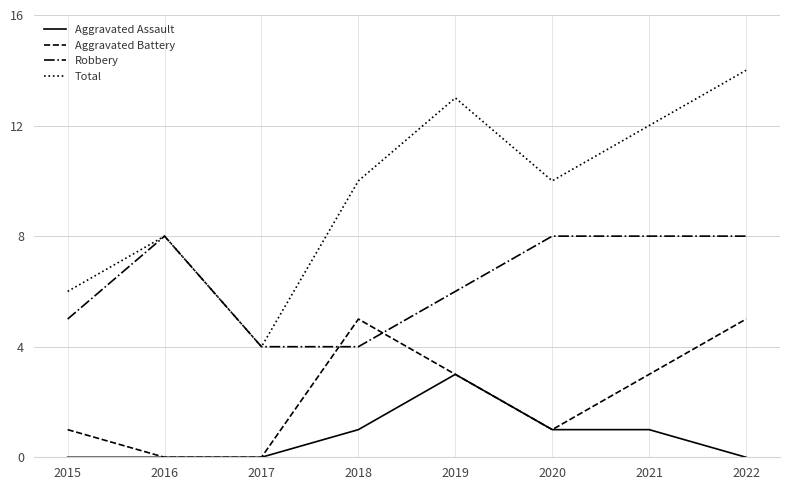

Reading left to right, what are all the values shown in this chart?

Aggravated Assault: 0	0	0	1	3	1	1	0
Aggravated Battery: 1	0	0	5	3	1	3	5
Robbery: 5	8	4	4	6	8	8	8
Total: 6	8	4	10	13	10	12	14